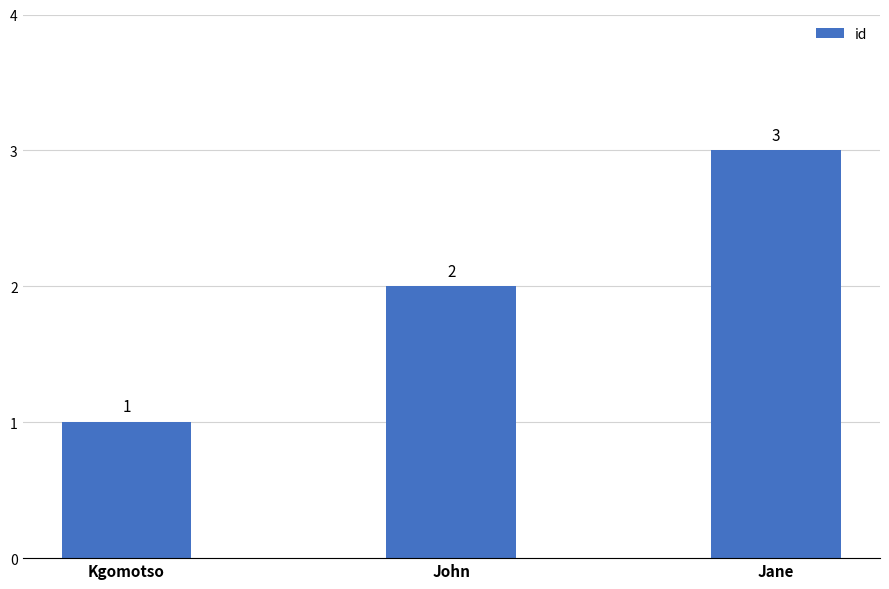

What is the change in value from John to Jane?

+1